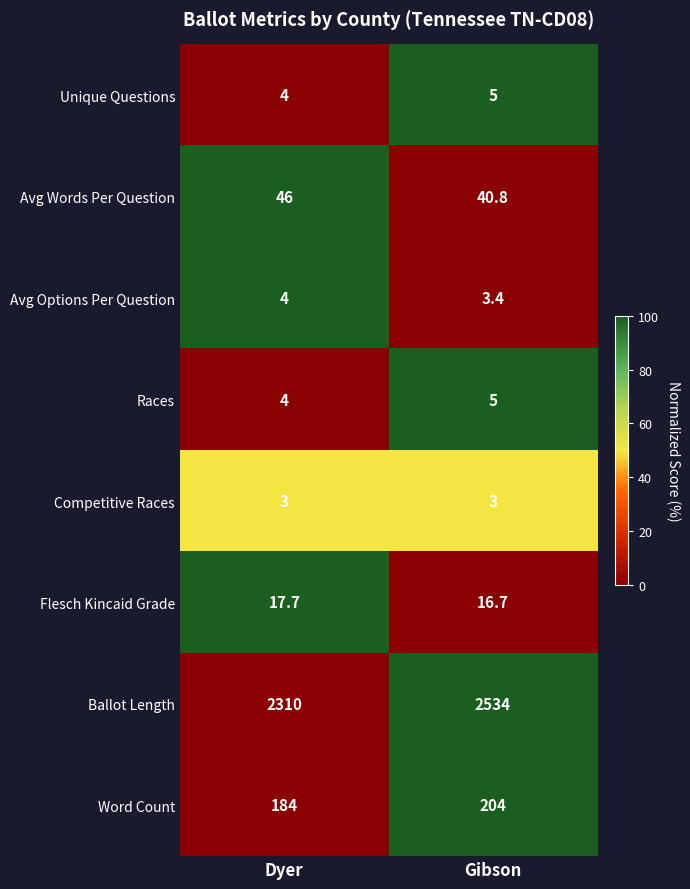

What is the greatest value displayed?

2534.0